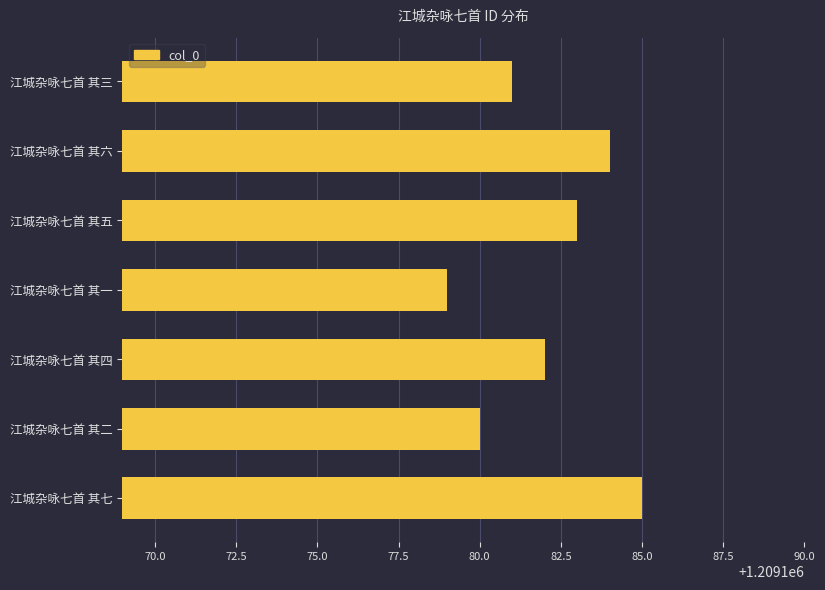

The value at 江城杂咏七首 其五 is 1768294. True or false?

False